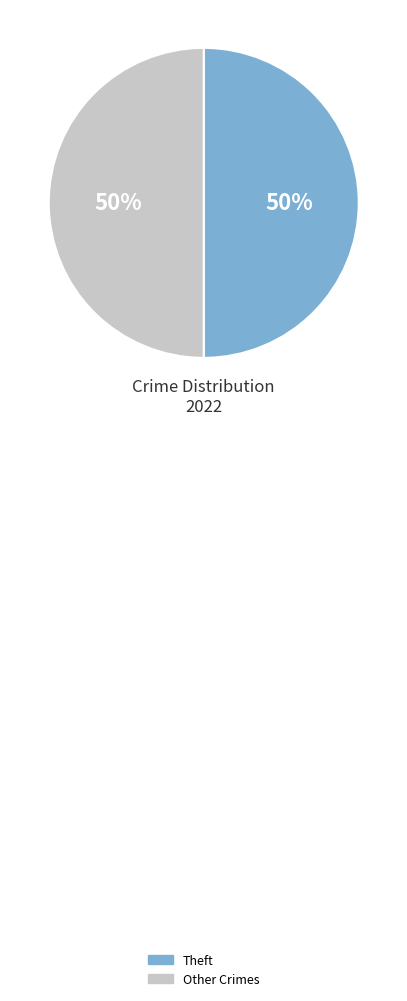

To the nearest percent, what is the average slice percentage?

50%